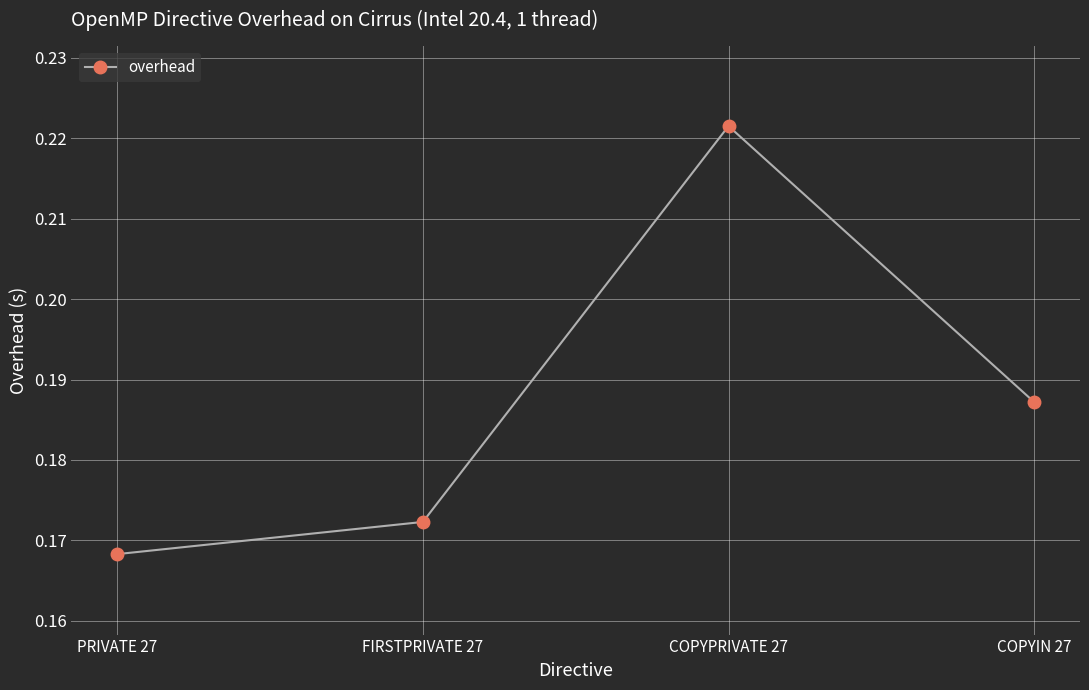

At which category does the chart reach its peak across all series?

COPYPRIVATE 27